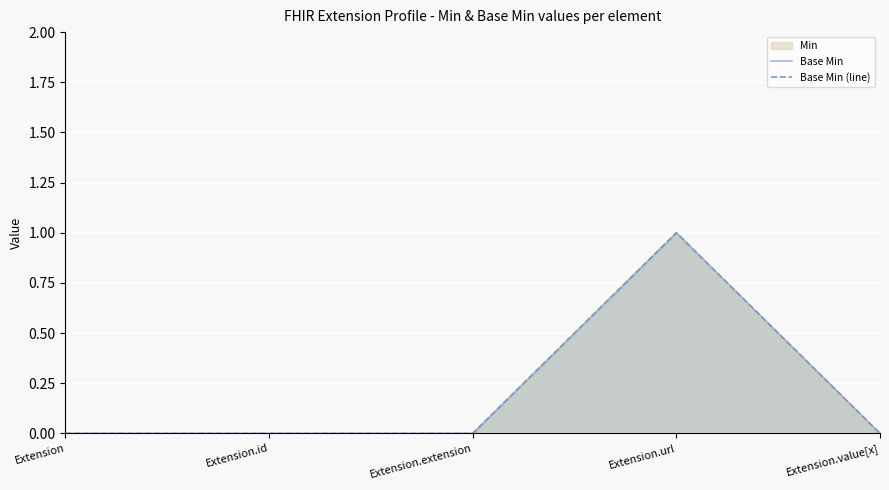

Rank the series by their maximum value, from lowest to highest.

Base Min, Base Min (line)